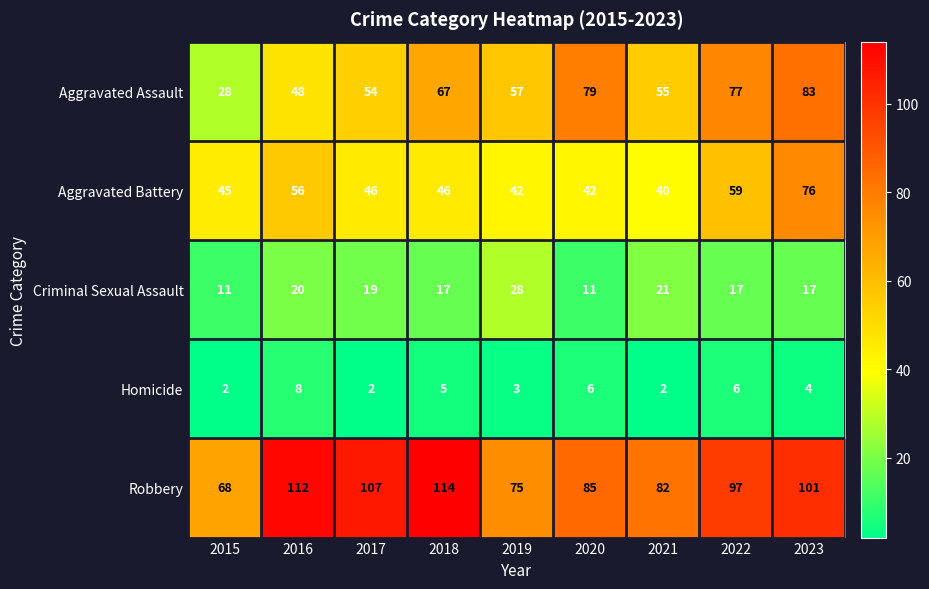

What is the difference between the second highest and second lowest values in the Aggravated Assault series?

31